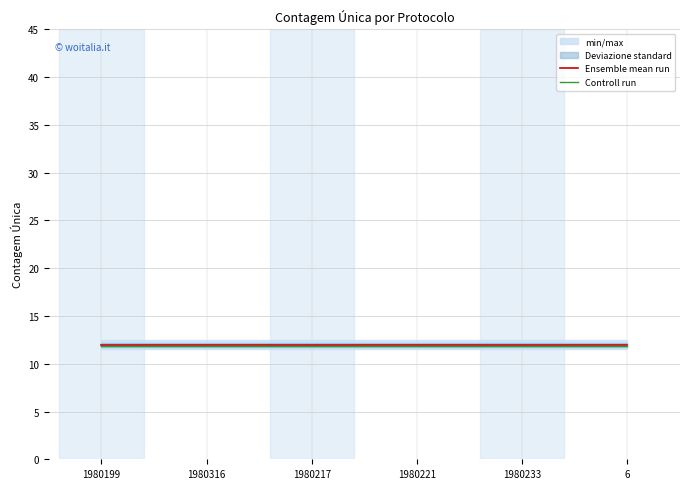

At which category is the sum across all series the highest?

1980199